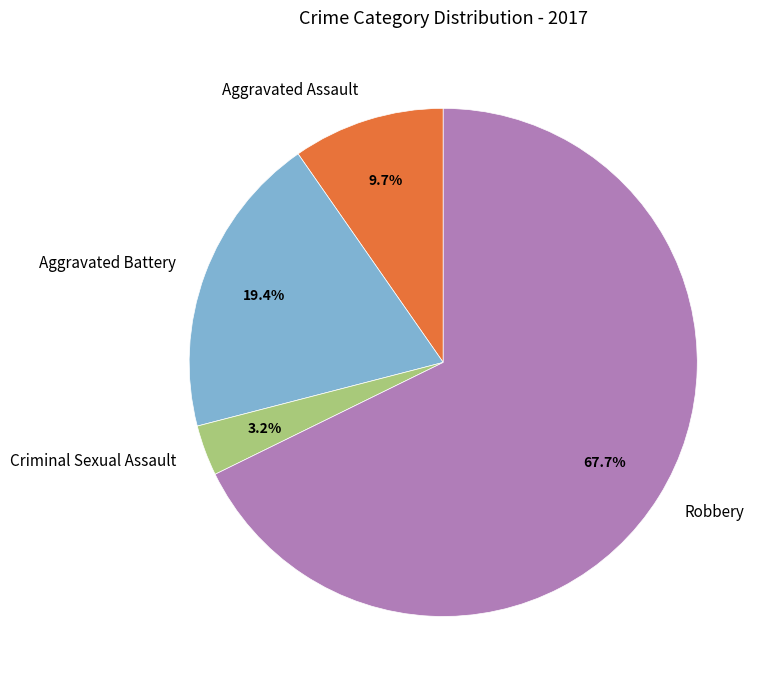

Approximately how many times larger is the value at Aggravated Battery compared to Robbery?

0.3